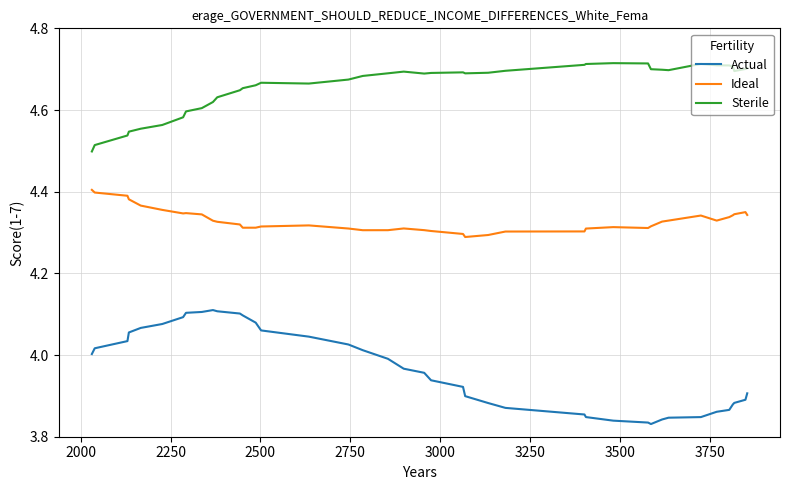

Which series has the largest total across all categories?

Sterile